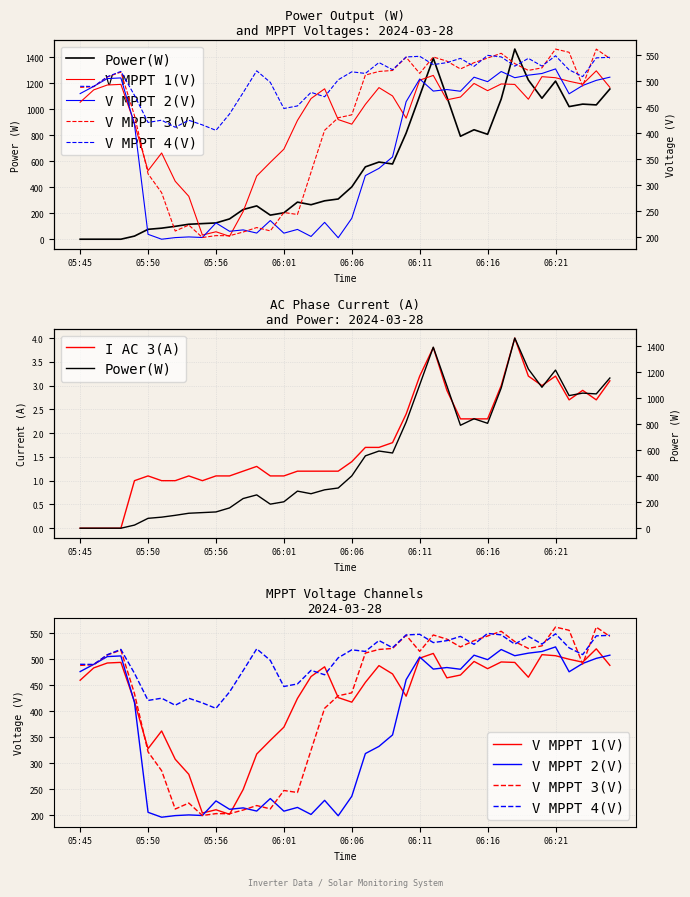

The value of V MPPT 4(V) at 12 is 307.8. True or false?

False